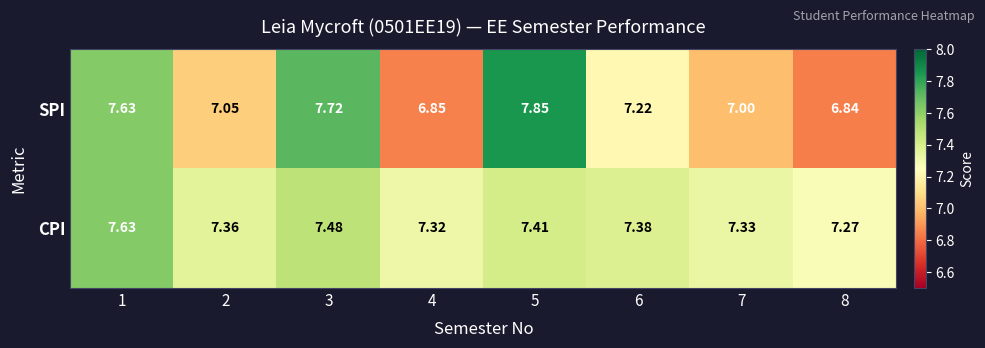

List the series in order of their overall mean, lowest first.

SPI, CPI